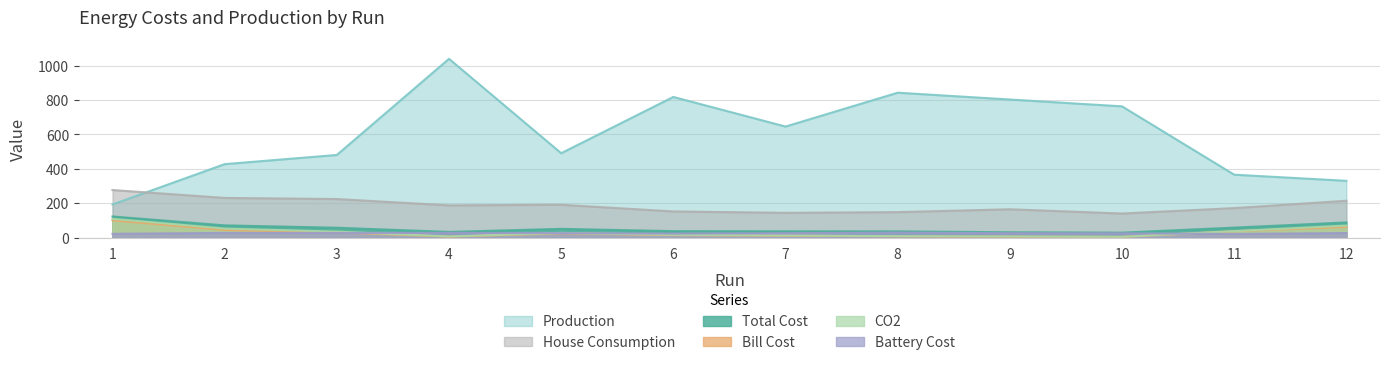

What is the difference between the maximum and minimum values in the Total Cost series?

94.1